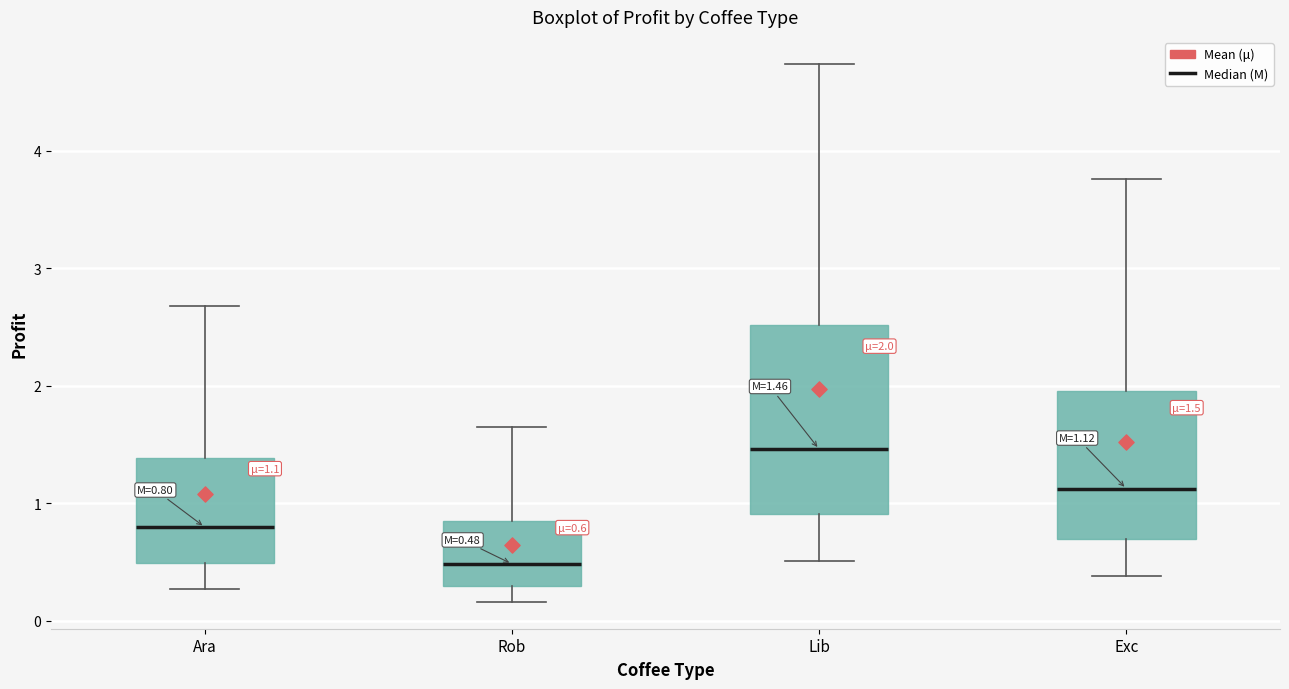

Comparing the boxes themselves (not the whiskers), which one is the tallest?

Lib